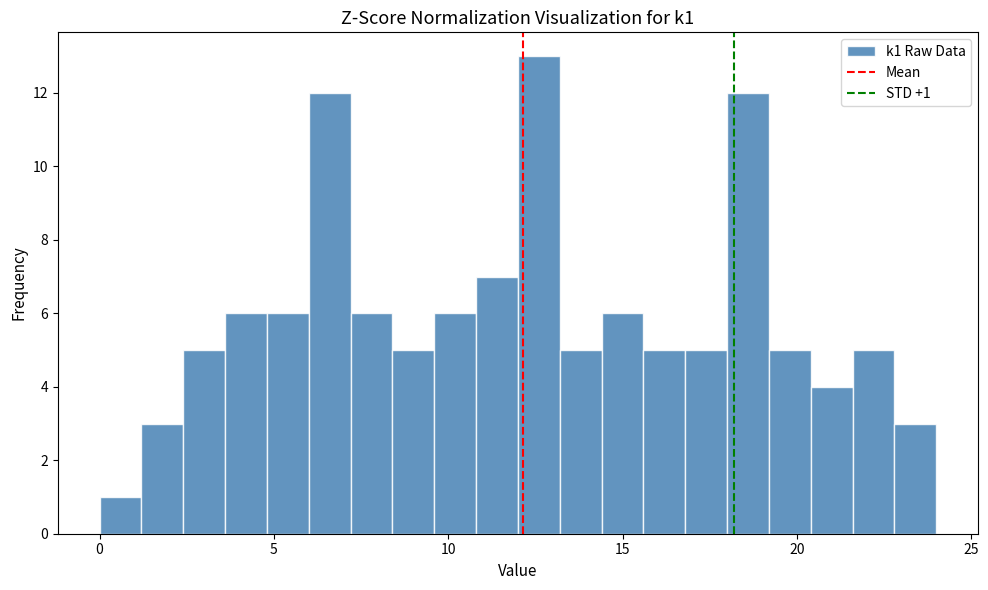

Around what value on the x-axis is the tallest bar? Give the approximate position of its centre, as read against the axis.

12.5